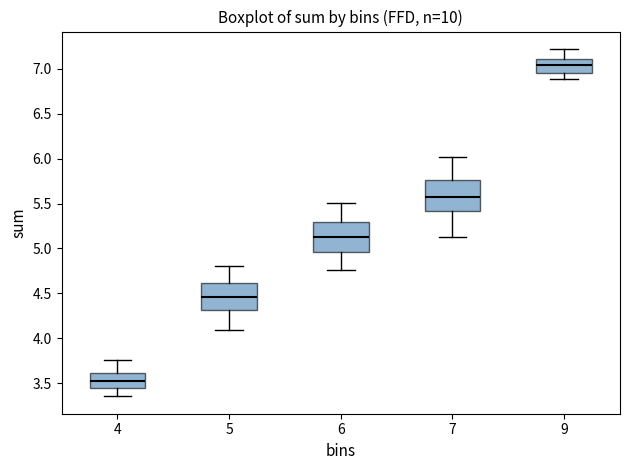

Which box's median line is the lowest?

4